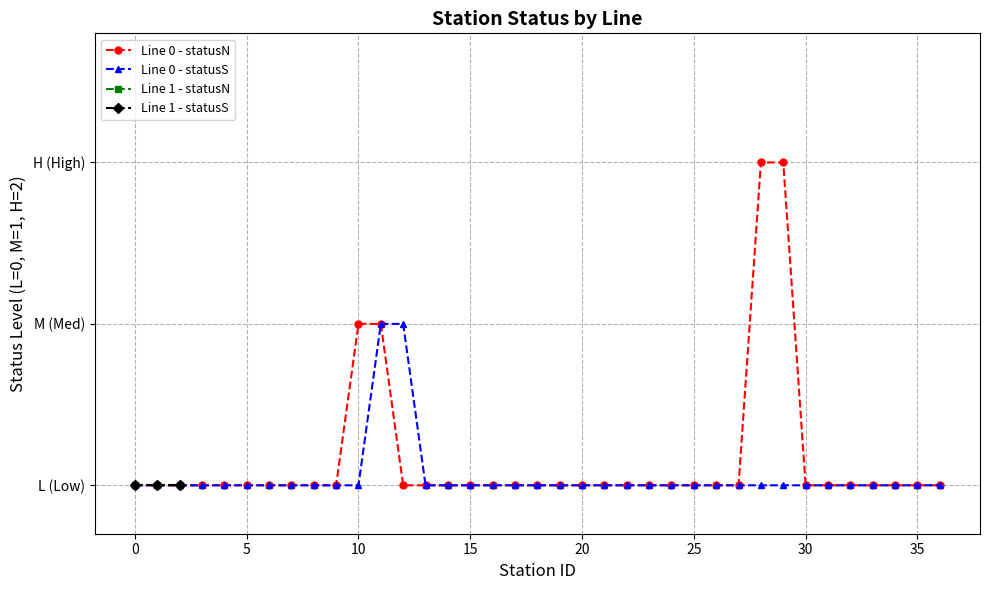

What is the difference between the maximum and minimum values in the Line 0 - statusS series?

1